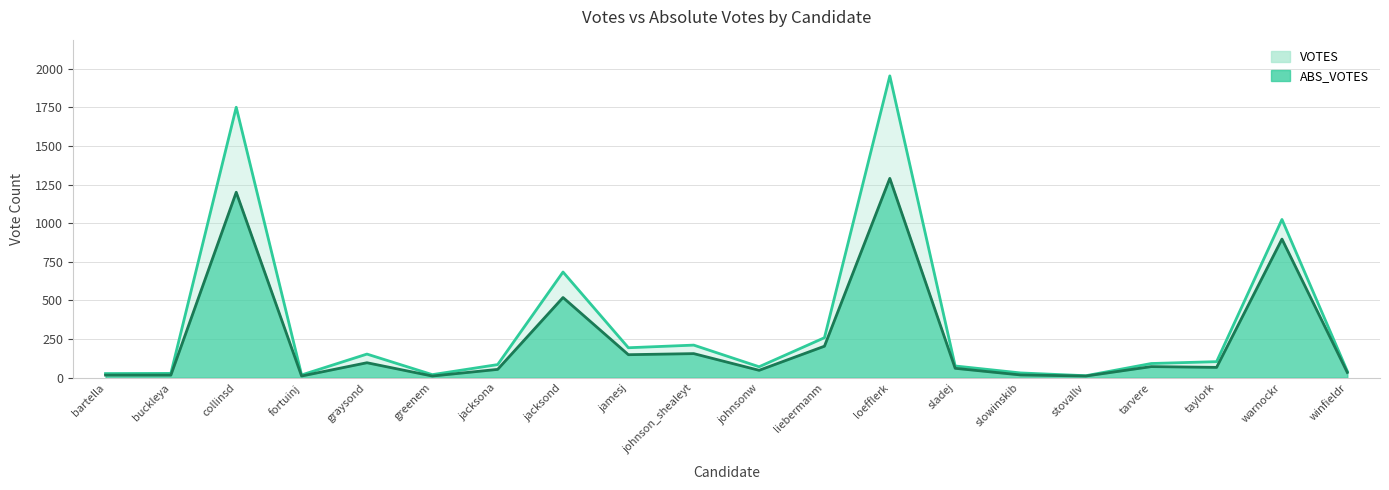

Reading left to right, transcribe all the data shown in this chart.

VOTES: bartella=27	buckleya=28	collinsd=1750	fortuinj=18	graysond=153	greenem=20	jacksona=85	jacksond=684	jamesj=194	johnson_shealeyt=211	johnsonw=71	liebermanm=259	loefflerk=1953	sladej=76	slowinskib=31	stovallv=13	tarvere=92	taylork=104	warnockr=1024	winfieldr=42
ABS_VOTES: bartella=17	buckleya=17	collinsd=1200	fortuinj=11	graysond=97	greenem=11	jacksona=54	jacksond=519	jamesj=149	johnson_shealeyt=156	johnsonw=48	liebermanm=204	loefflerk=1290	sladej=61	slowinskib=18	stovallv=11	tarvere=72	taylork=67	warnockr=897	winfieldr=34